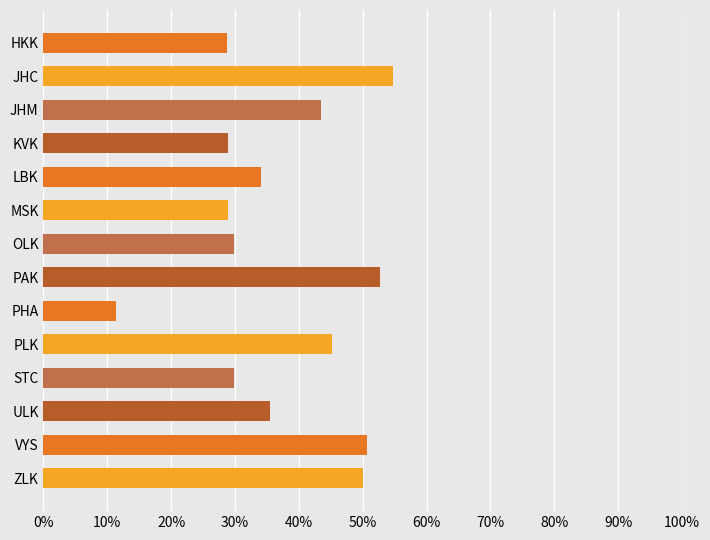

What is the maximum value shown in the chart?

54.7